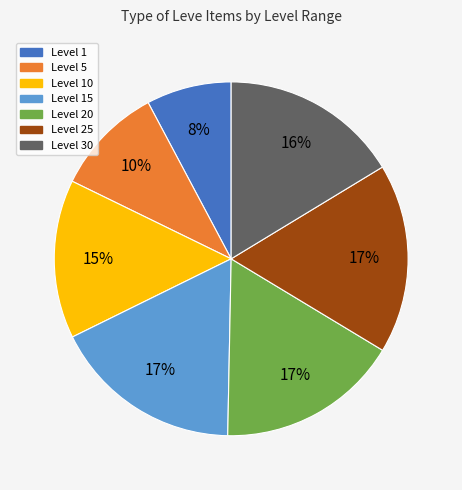

To the nearest percent, what is the average slice percentage?

14%